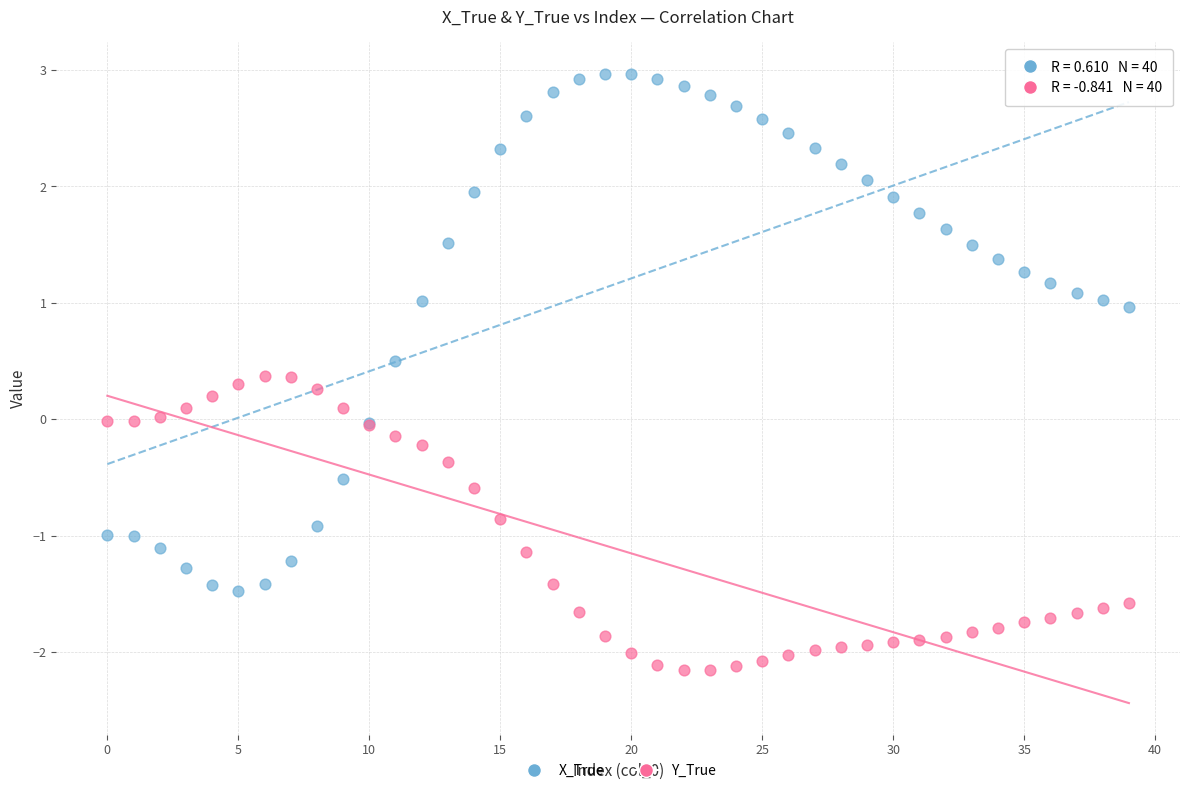

What are all the series names shown in the legend?

X_True, Y_True